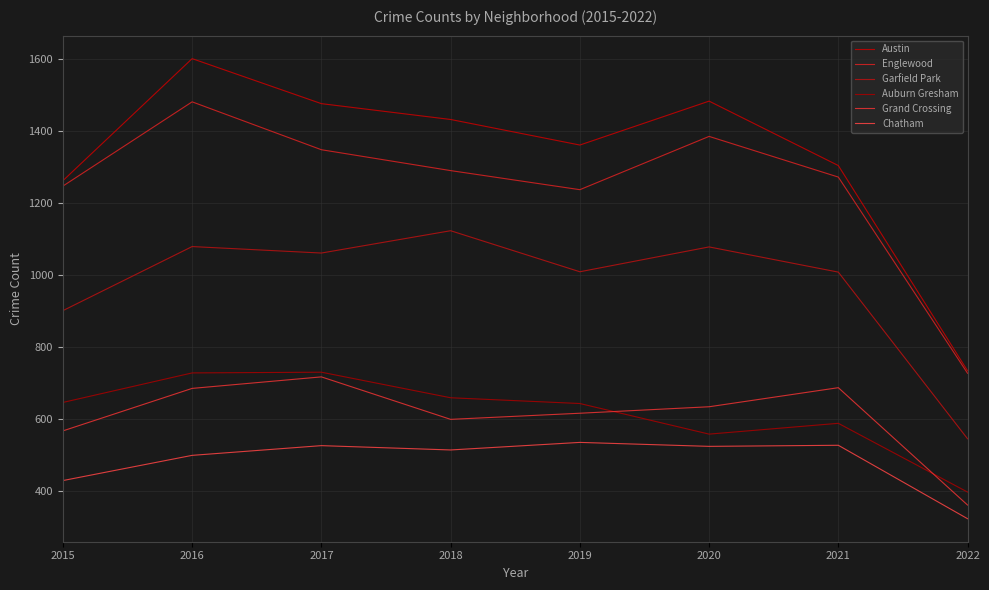

True or false: Garfield Park has a value of 1080 at 2016.

True